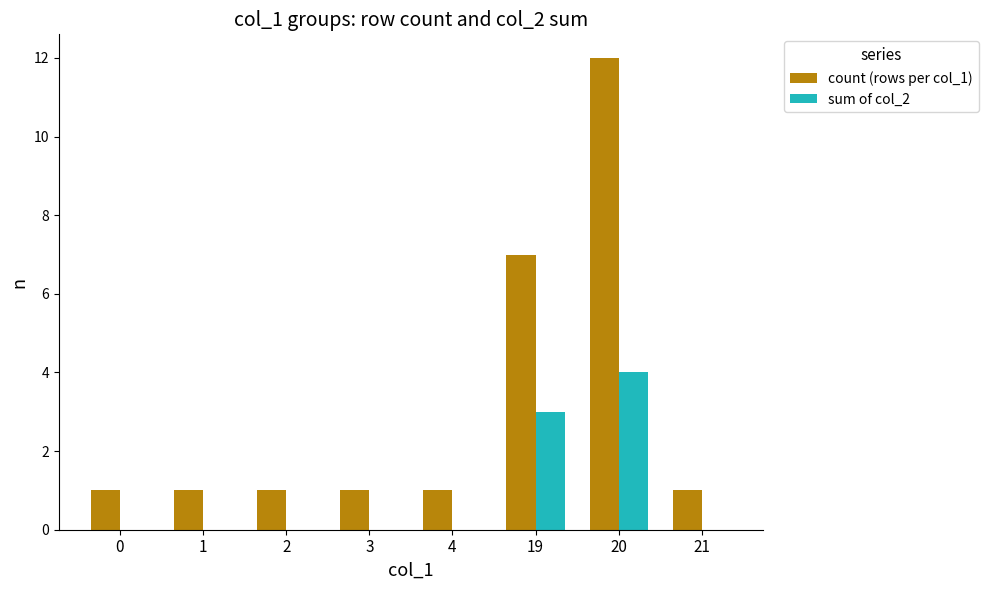

At which label is sum of col_2 closest to 2?

19